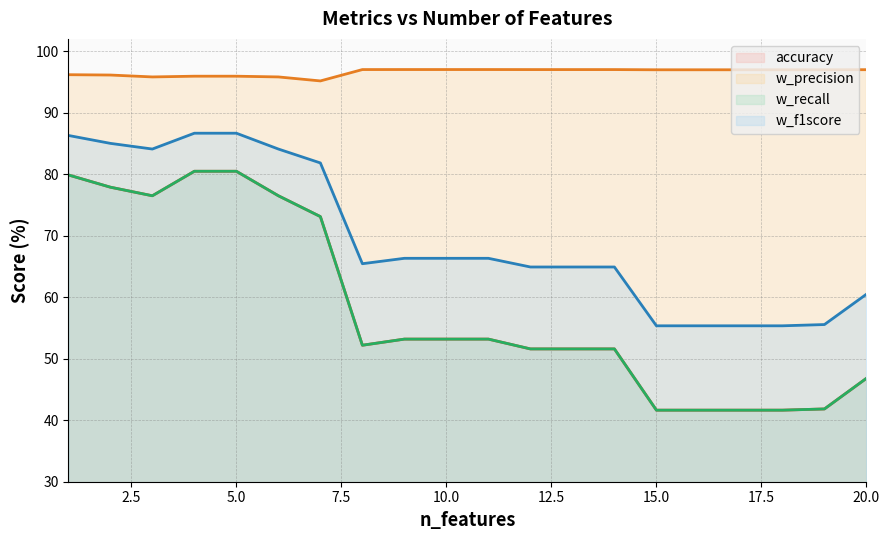

What is the difference between the highest and lowest values at 5?

15.5